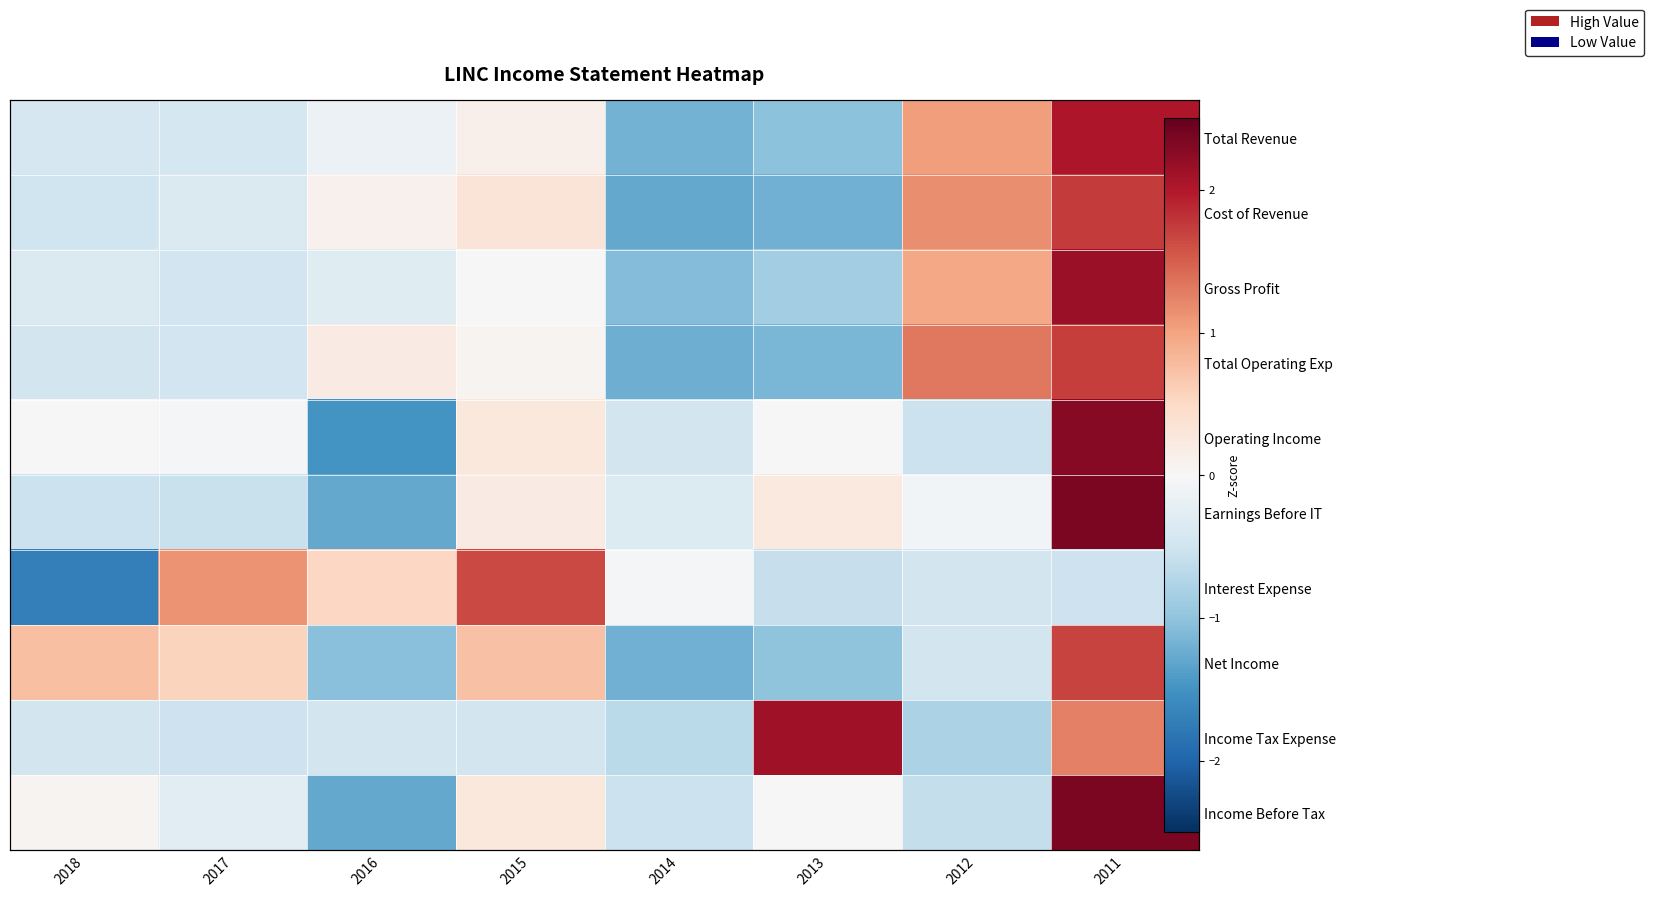

The Total Revenue series shows 1.1 at 2012. True or false?

True